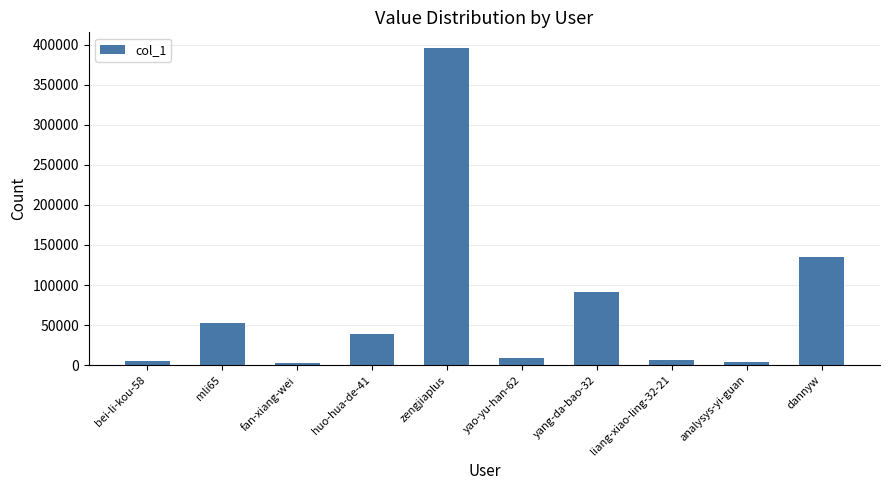

Count the number of data series in this chart.

1